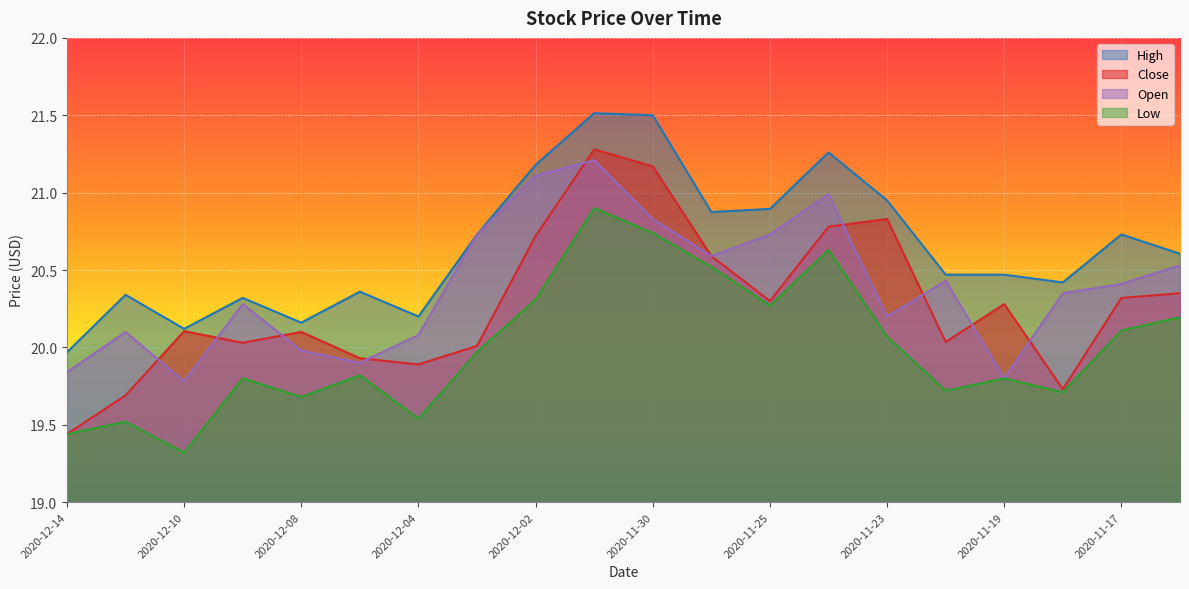

What is the total value across all series at 2020-12-11?

79.7